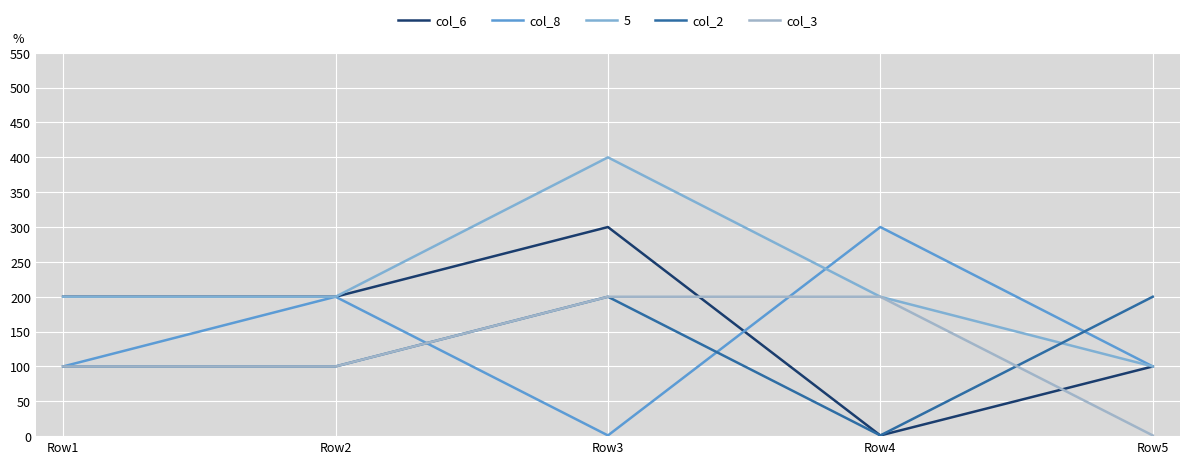

True or false: col_3 and col_2 intersect in this chart.

True